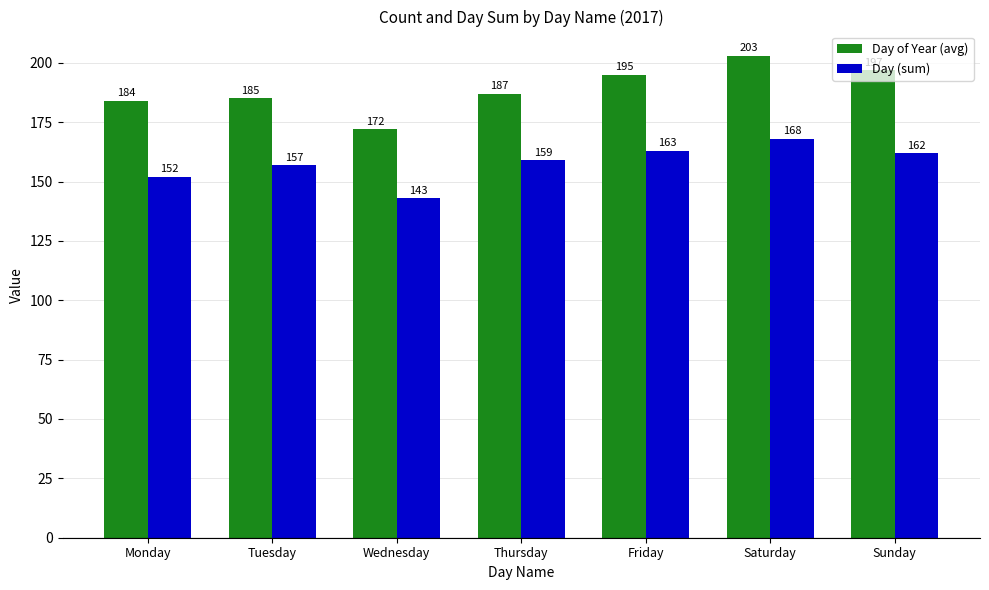

Is the value of Day (sum) at Sunday greater than the value of Day of Year (avg) at Saturday?

No